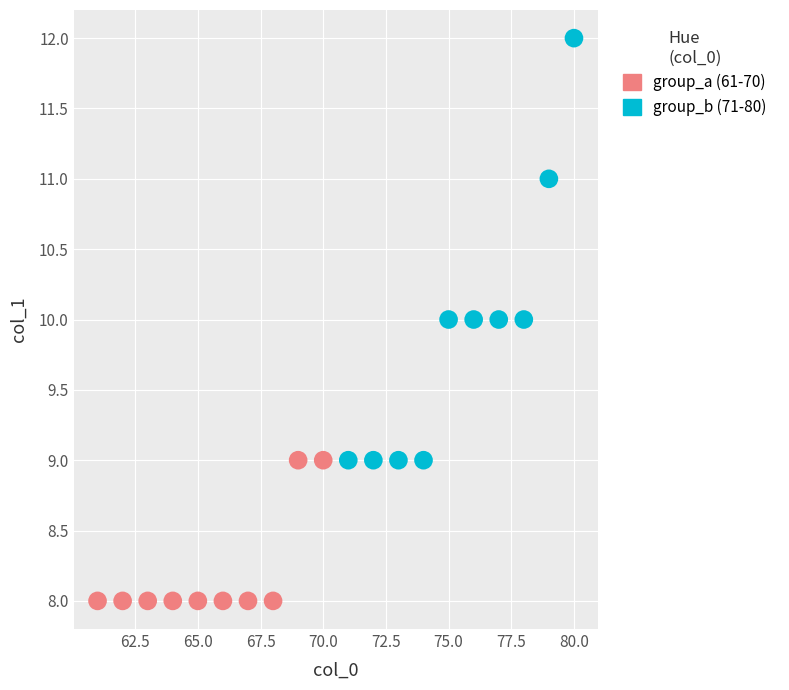

Which series contains the highest Y value?

group_b (71-80)